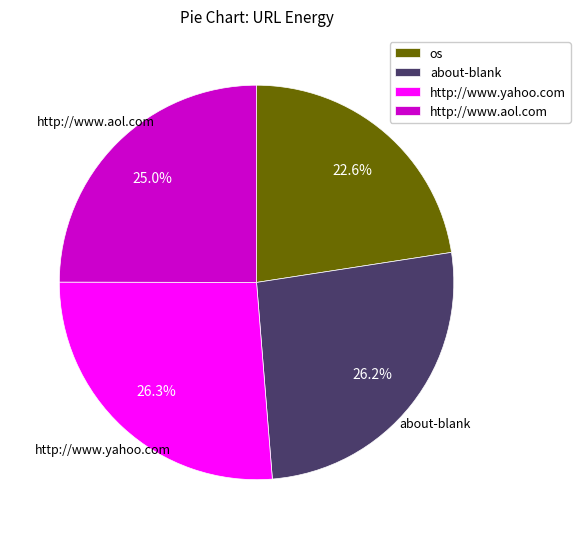

To the nearest percent, what portion does http://www.yahoo.com represent?

26%